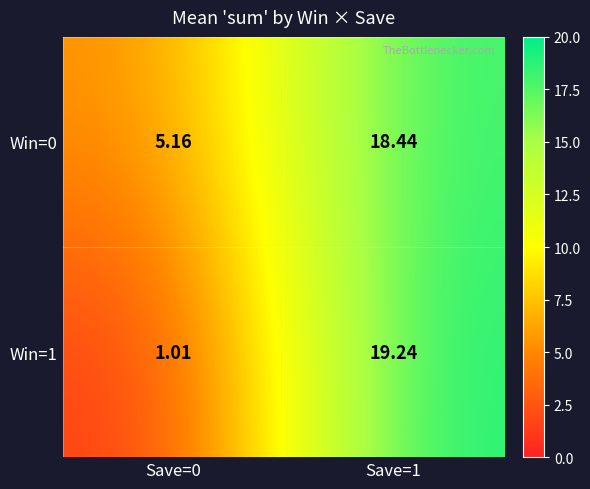

Is the value of Win=1 at Save=1 greater than the value of Win=0 at Save=0?

Yes